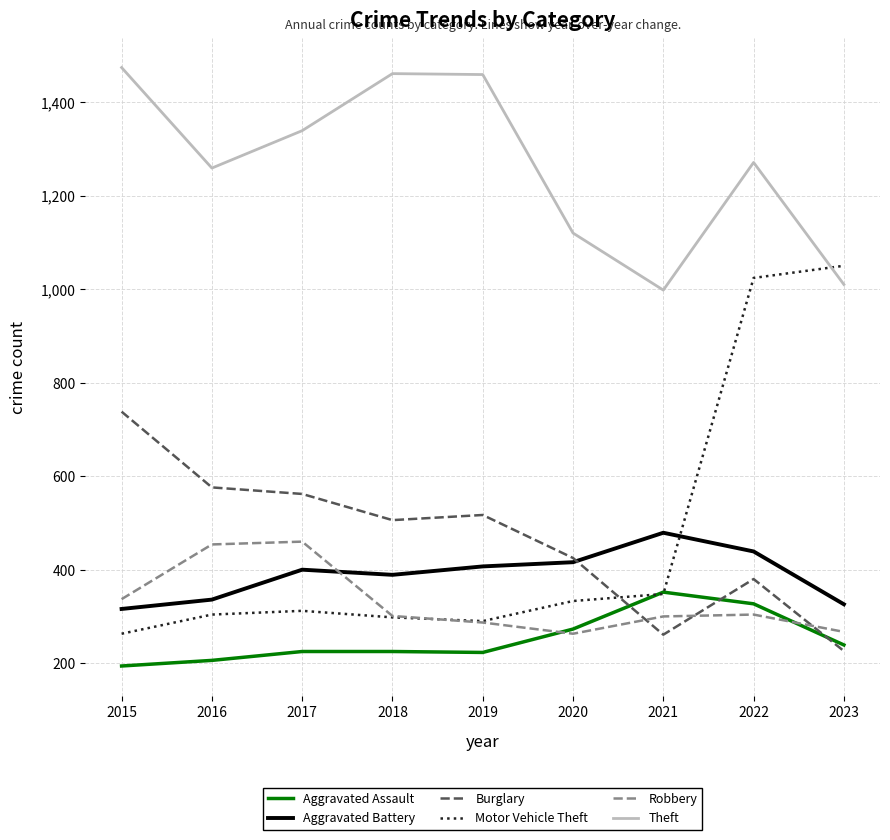

How many times do Theft and Motor Vehicle Theft cross each other?

1